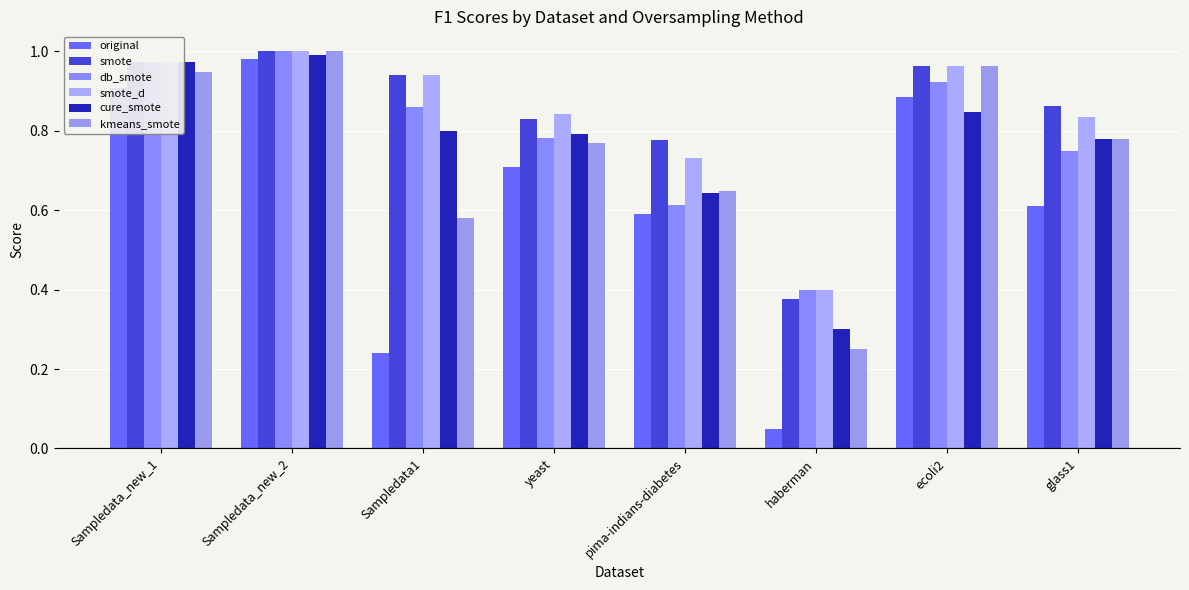

Is the value of kmeans_smote at pima-indians-diabetes greater than the value of smote at Sampledata_new_2?

No